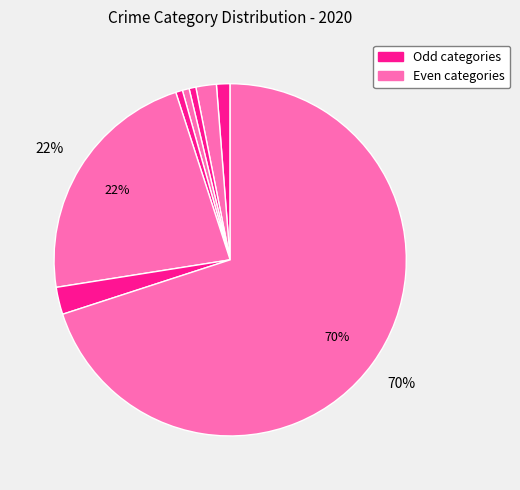

Count the number of slices in the pie.

8